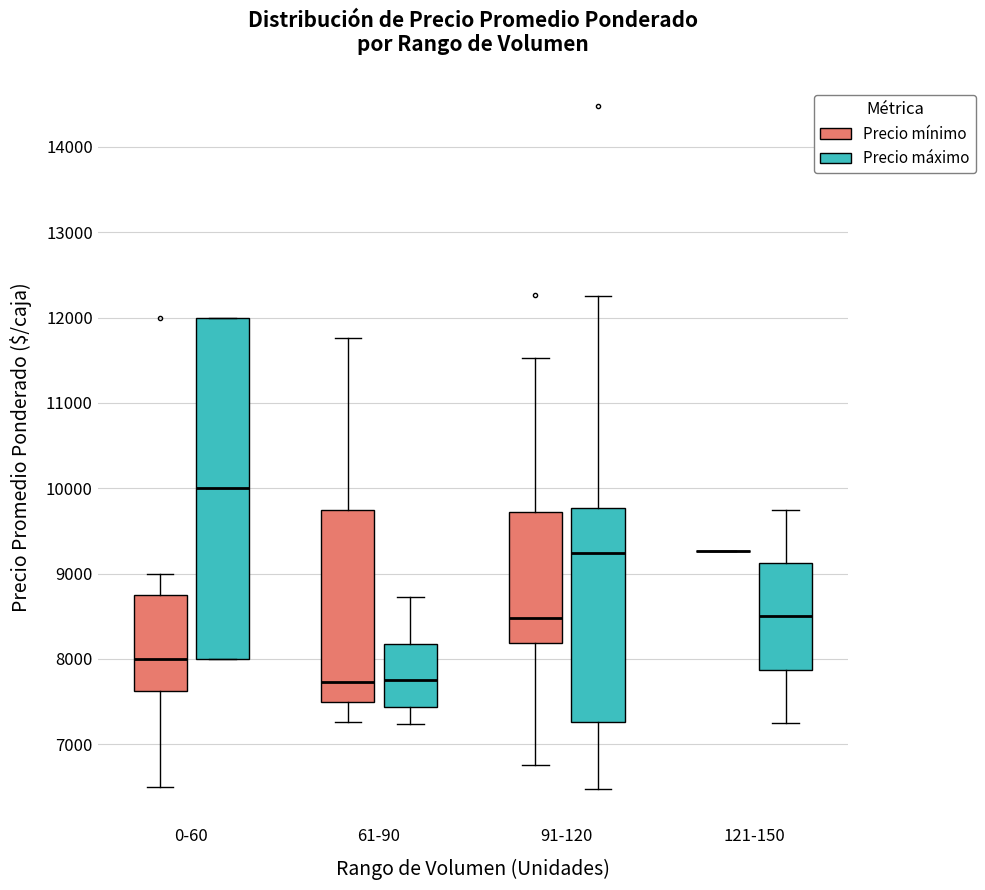

Which box is the tallest, from its lower edge to its upper edge?

0-60 (Precio máximo)